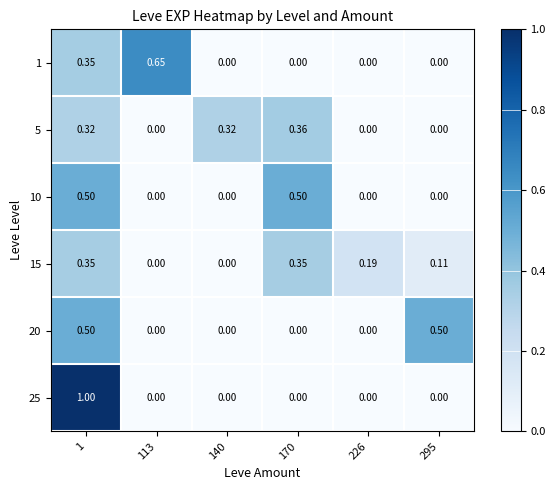

Is the value of 10 at 113 greater than the value of 20 at 1?

No